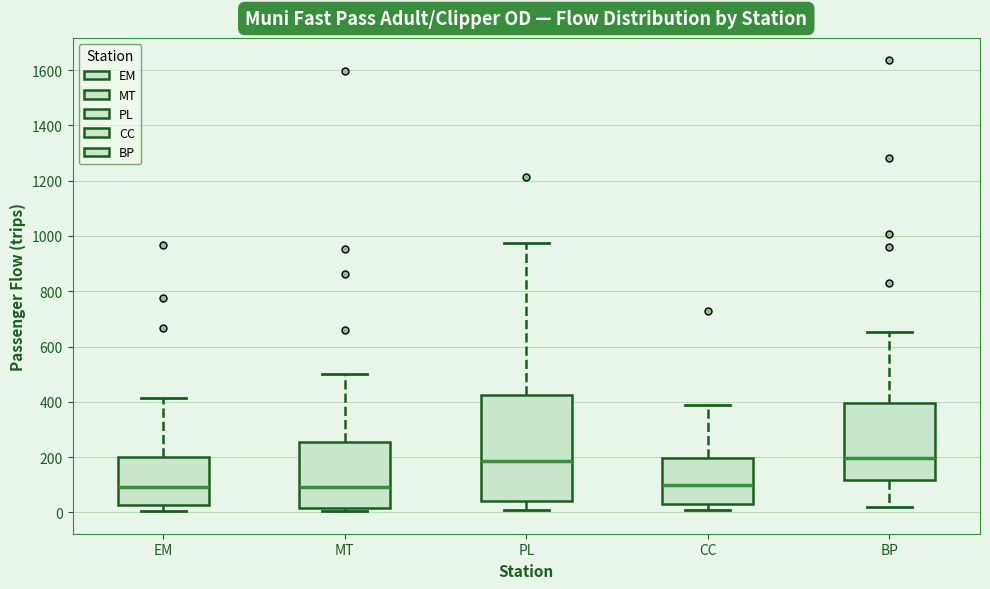

Where does the lower whisker of the box for EM end on the y-axis? The values are not printed on the chart, so give them approximately, as read against the axis.

0